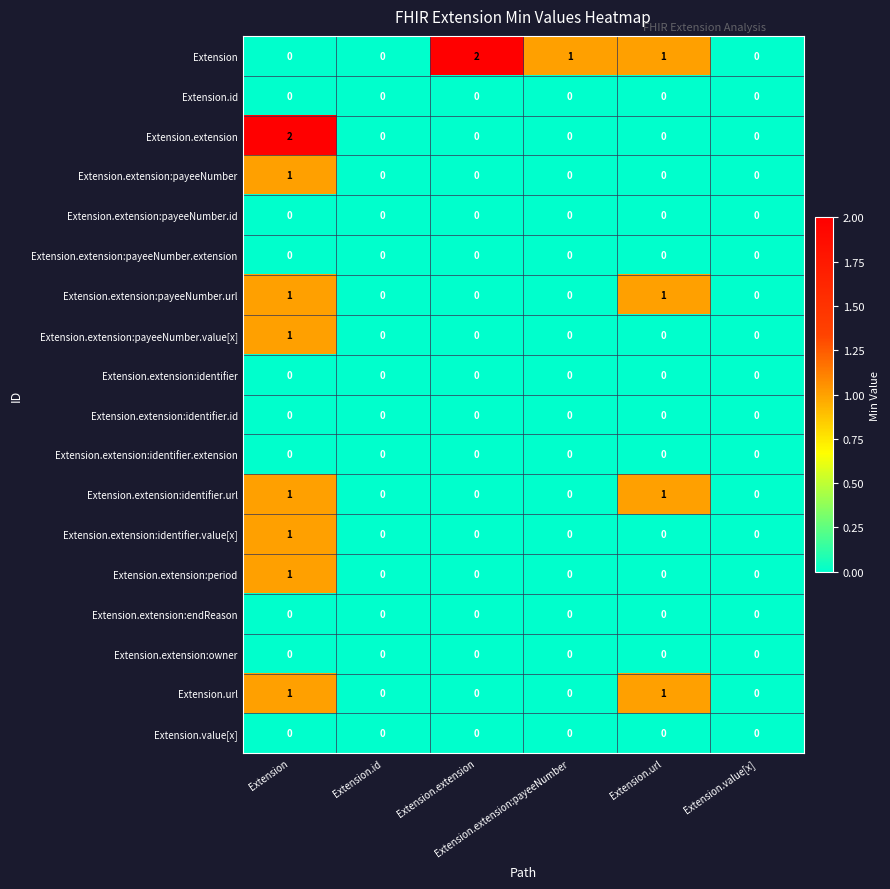

What is the total value across all series at Extension.extension:payeeNumber?

1